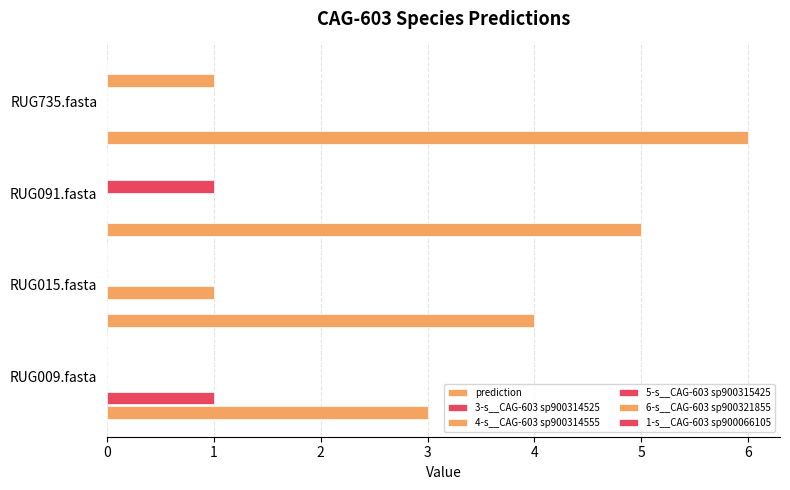

Count the number of categories in the chart.

4